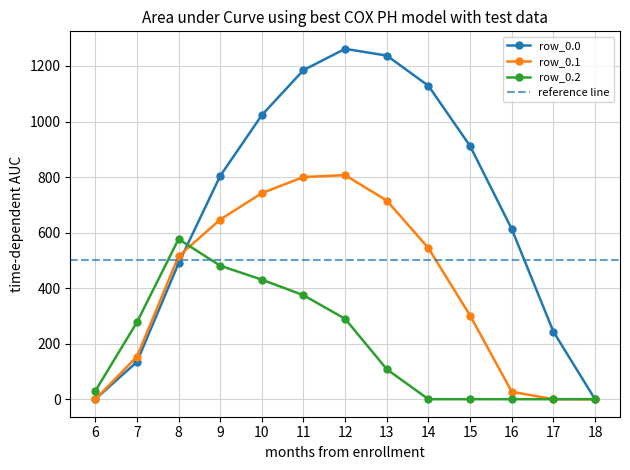

Reading left to right, extract all data points from this chart.

row_0.0: 6=0.0	7=134.3	8=489.3	9=804.0	10=1023.2	11=1185.2	12=1261.6	13=1237.4	14=1128.6	15=911.8	16=613.0	17=243.5	18=0.0
row_0.1: 6=0.0	7=153.2	8=514.8	9=646.9	10=742.1	11=800.2	12=806.9	13=715.3	14=544.1	15=301.4	16=26.8	17=0.0	18=0.0
row_0.2: 6=29.3	7=276.9	8=576.6	9=480.7	10=430.5	11=374.4	12=289.5	13=107.8	14=0.0	15=0.0	16=0.0	17=0.0	18=0.0